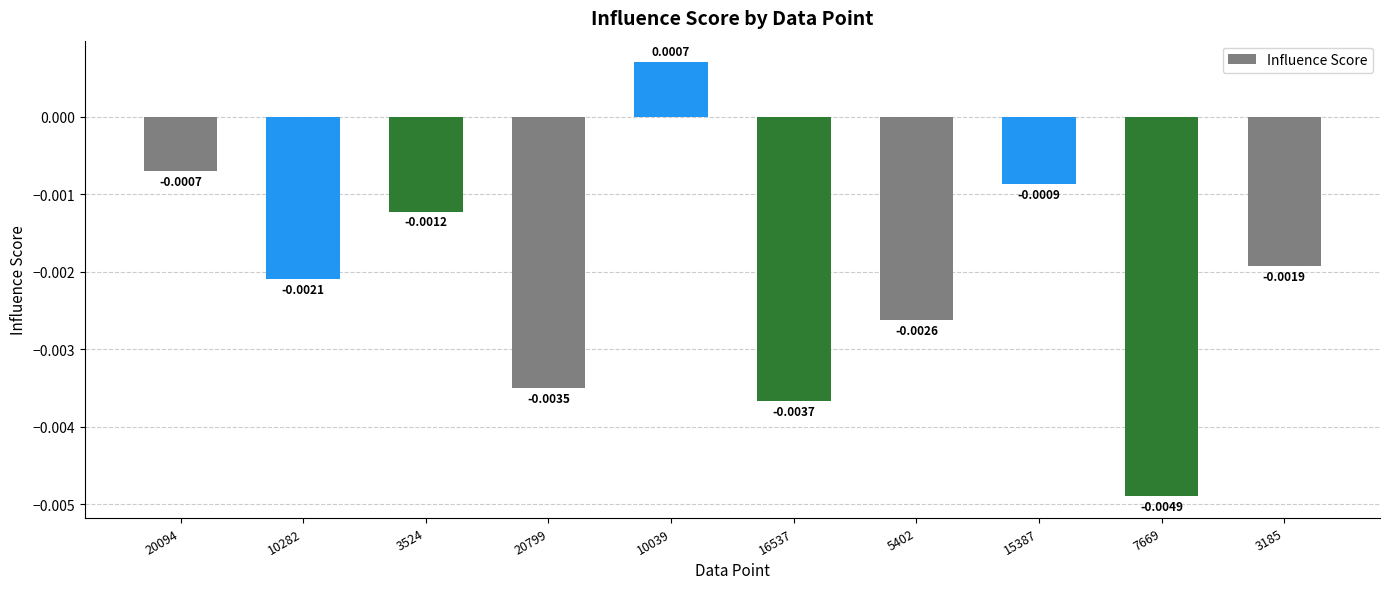

Rank the categories by value from highest to lowest.

10039, 20094, 15387, 3524, 3185, 10282, 5402, 20799, 16537, 7669